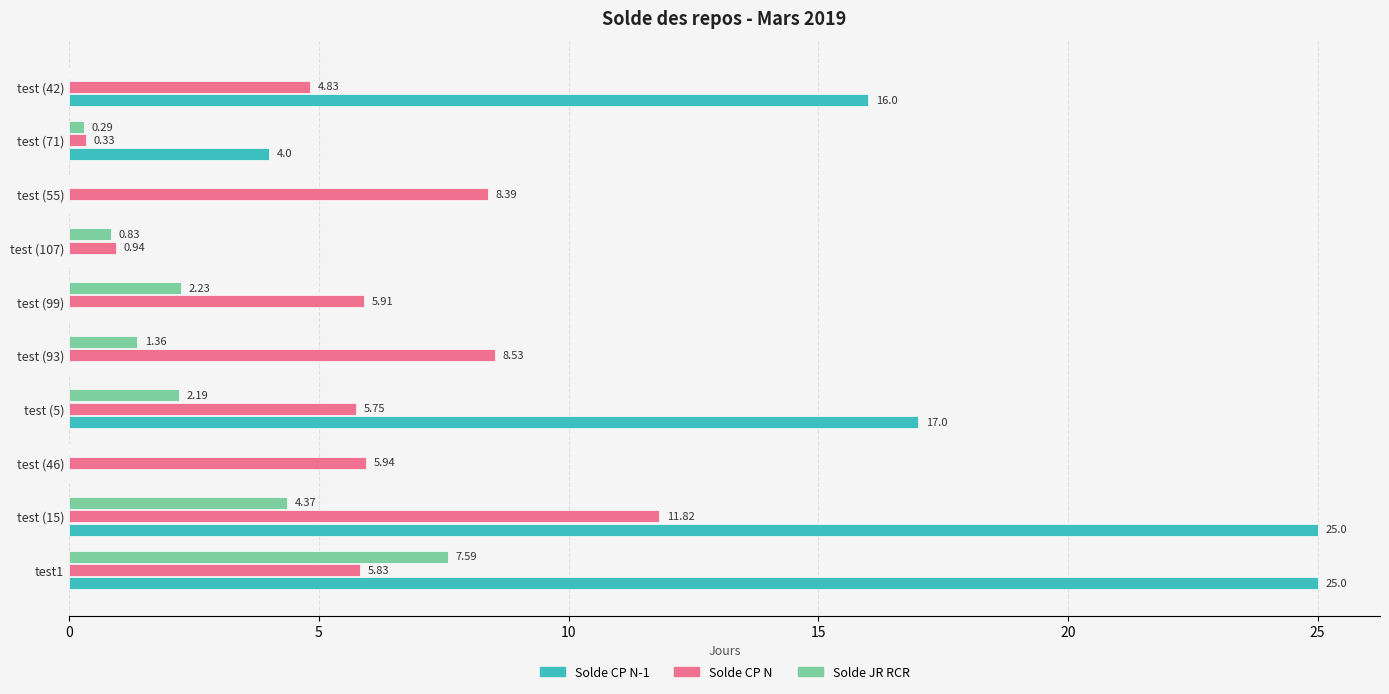

Between test (93) and test (71), which series saw the biggest shift?

Solde CP N